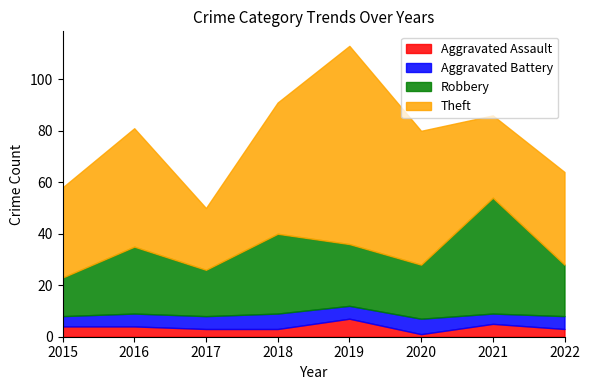

Is it true that Theft equals 70 at 2016?

False